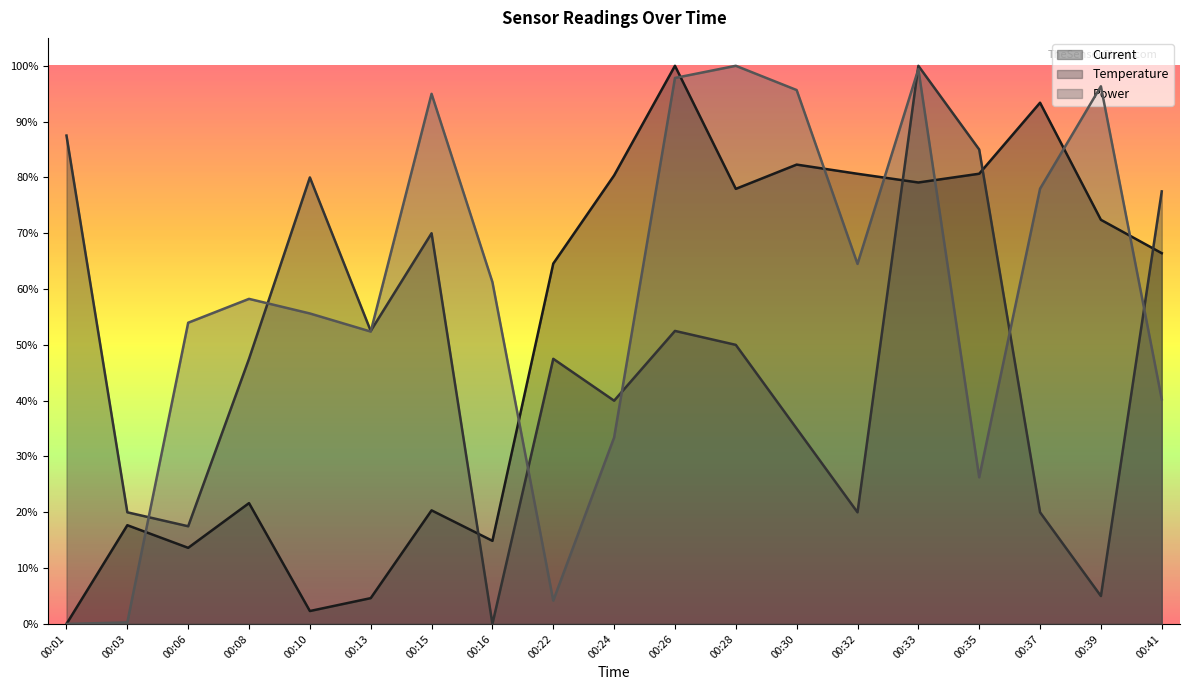

How many lines are shown in the chart?

3